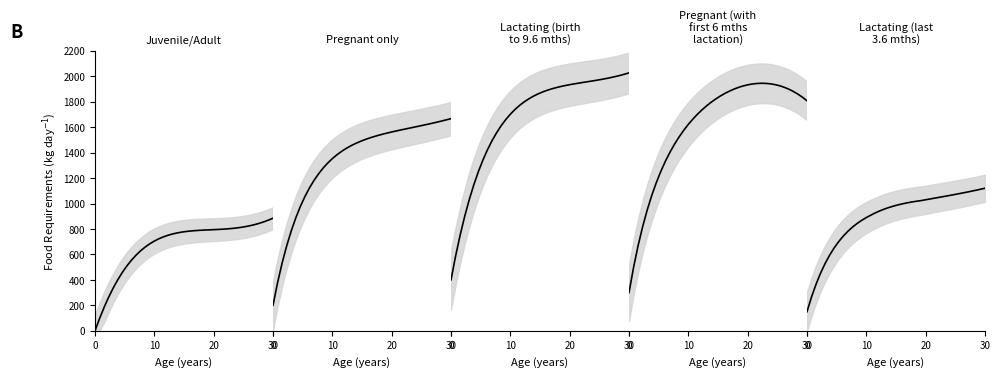

At how many categories does at least one series exceed 1079?

35